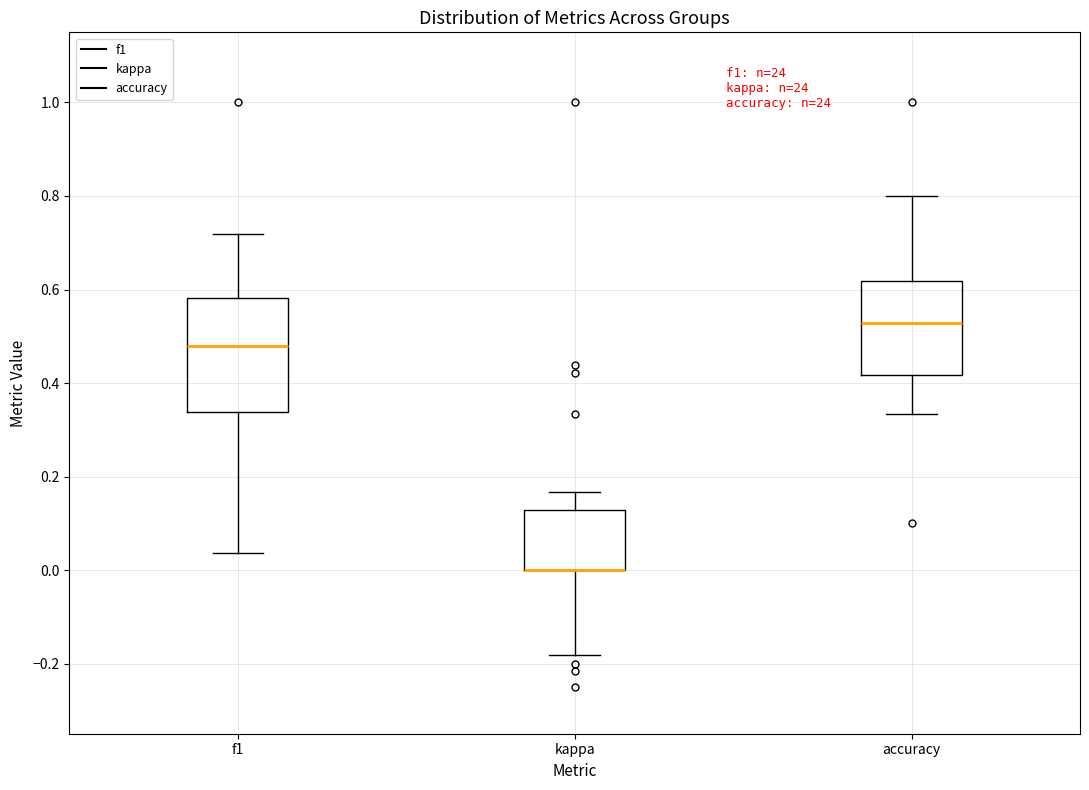

Which box is the tallest, from its lower edge to its upper edge?

f1